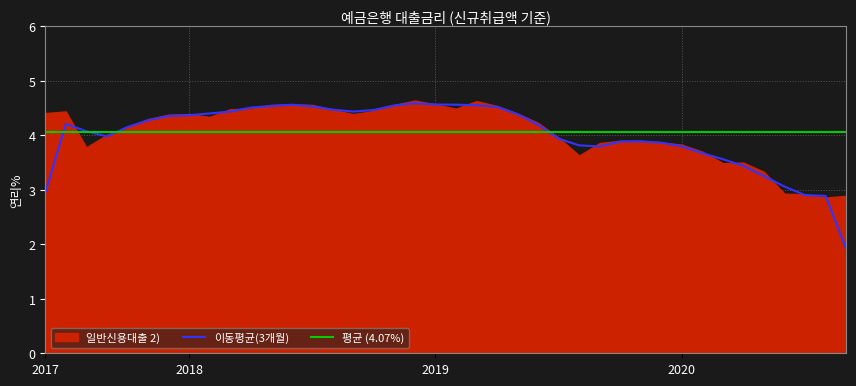

Which has a higher value, 201911 or 202003?

201911